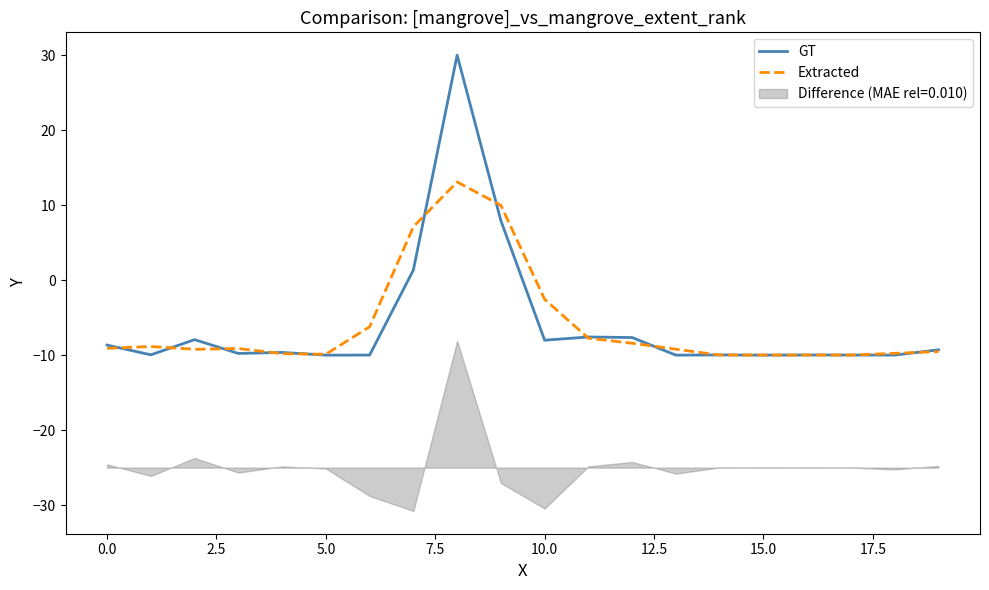

How many intersections are there between Extracted and GT?

14